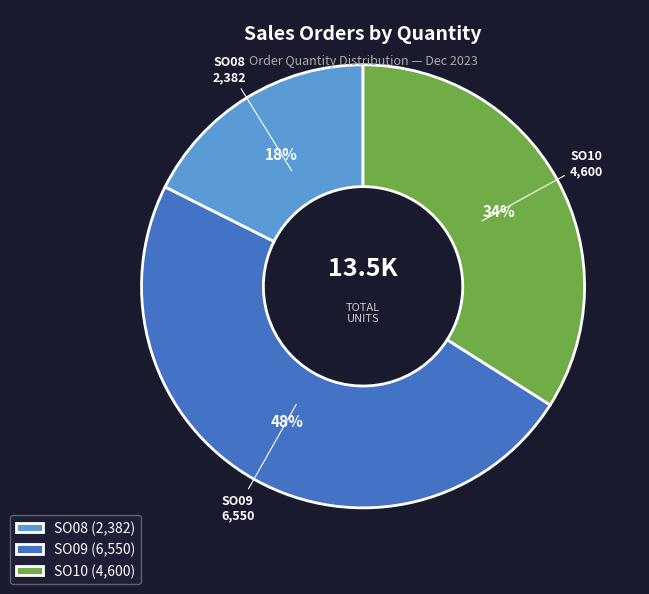

How many slices are in this pie chart?

3